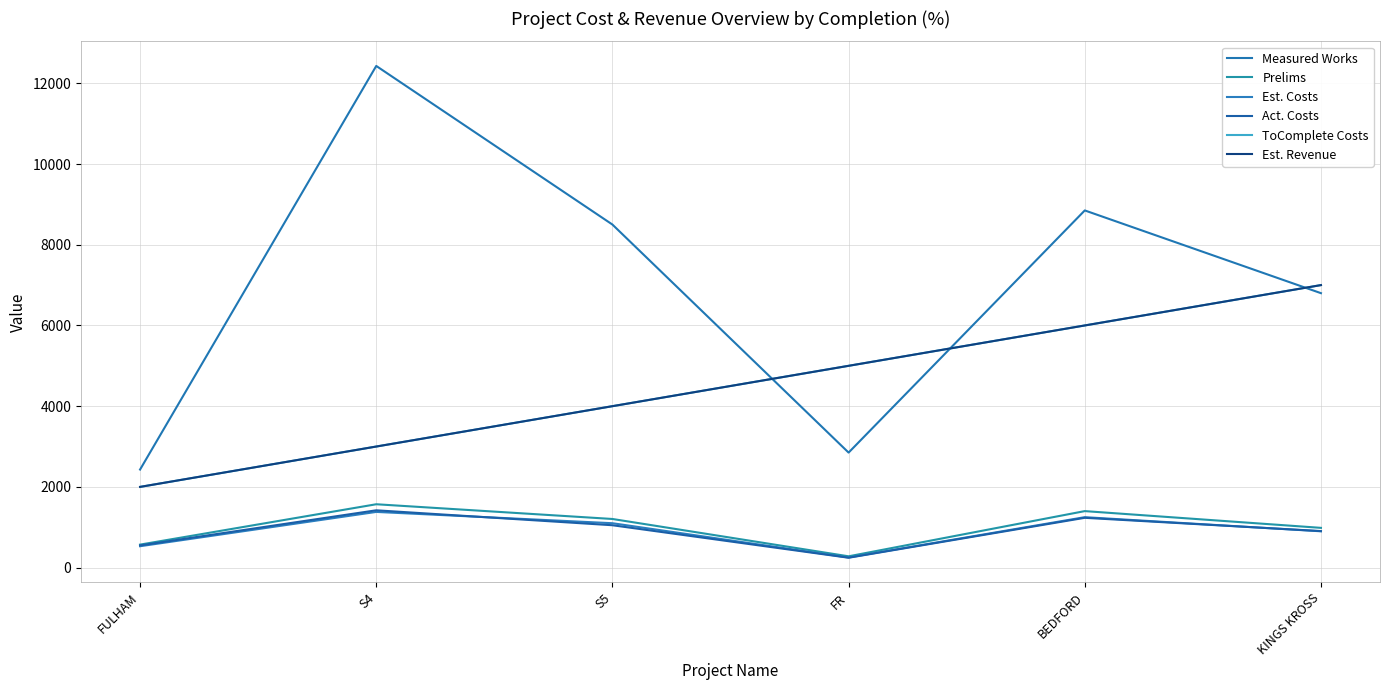

What position from the left is FR?

4